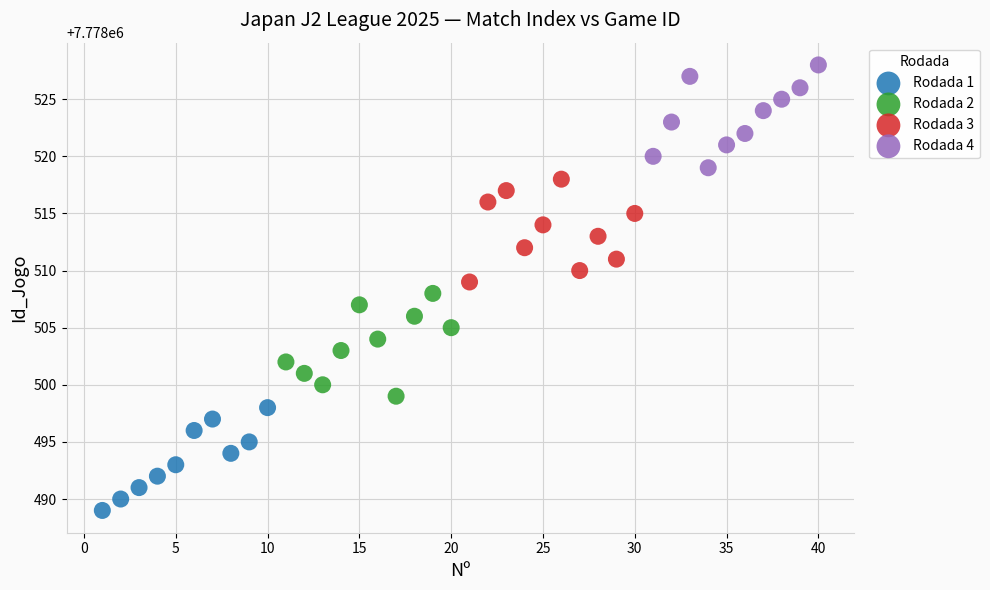

Which series contains the lowest Y value?

Rodada 1